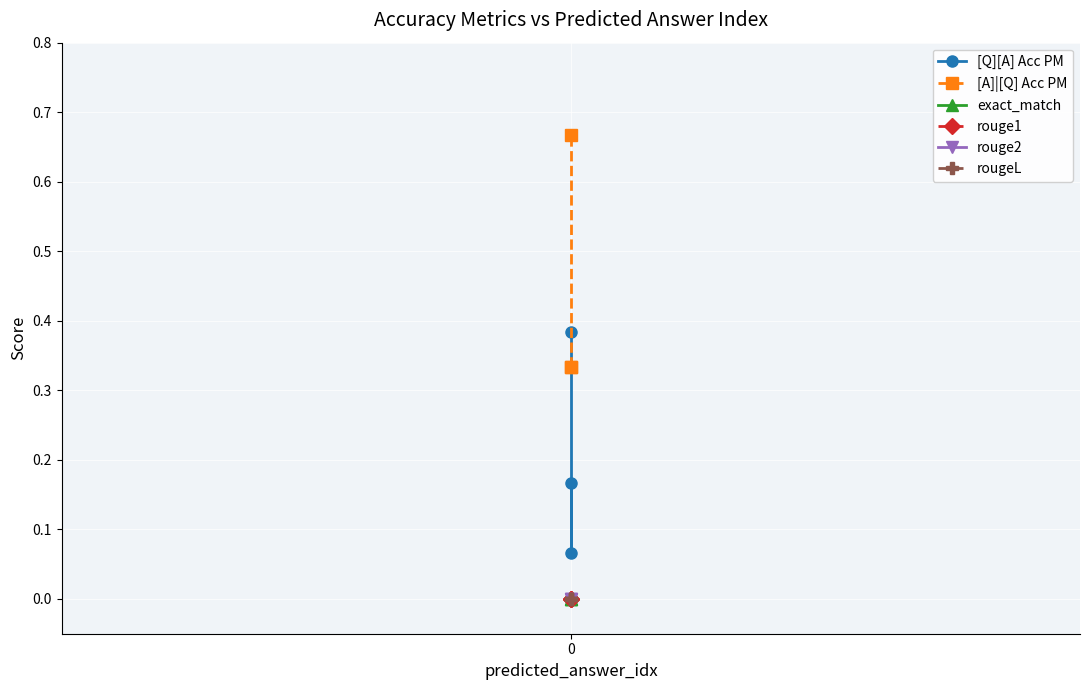

Count the [A]|[Q] Acc PM values in the range 0 to 1.

3